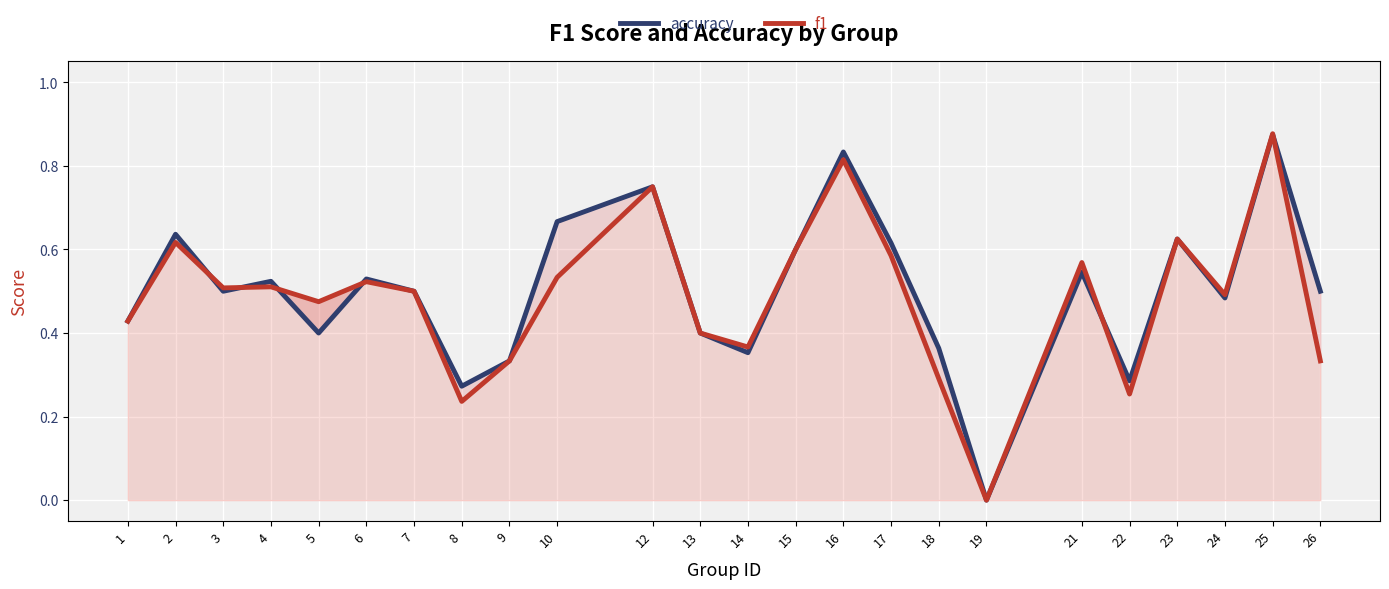

What is the difference between the second highest and second lowest values in the accuracy series?

0.6